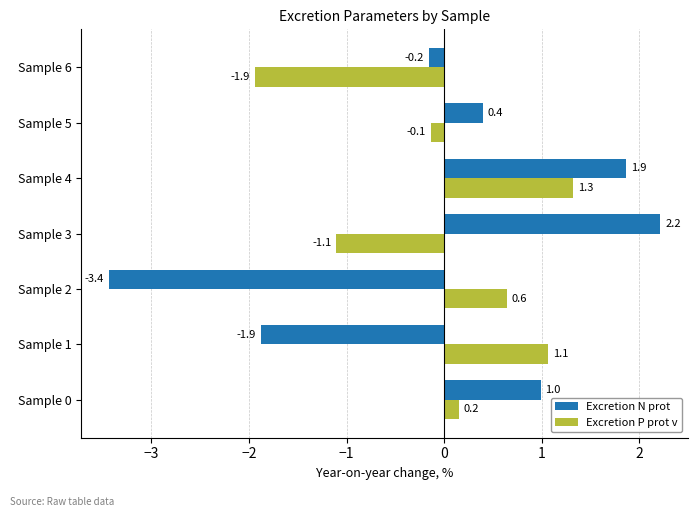

How many data points in Excretion P prot v are above 0?

4